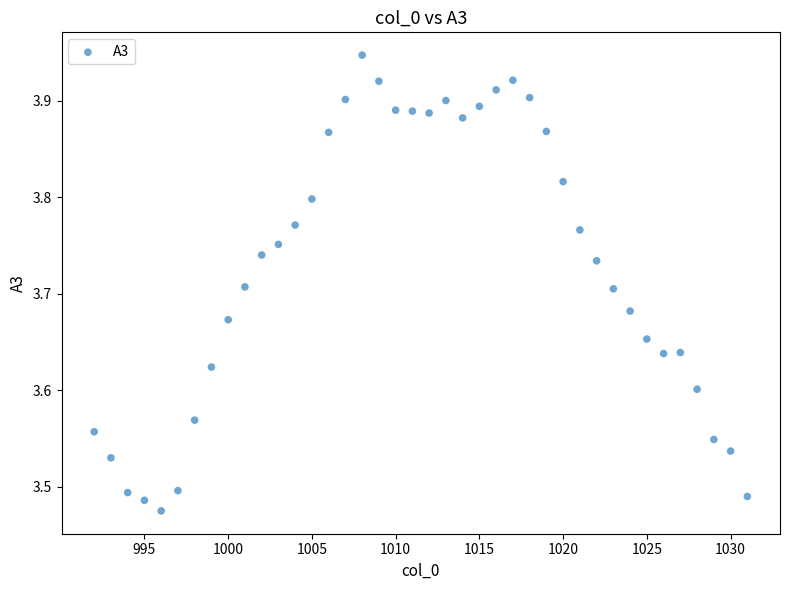

What is the range of X values (max minus min)?

39.0